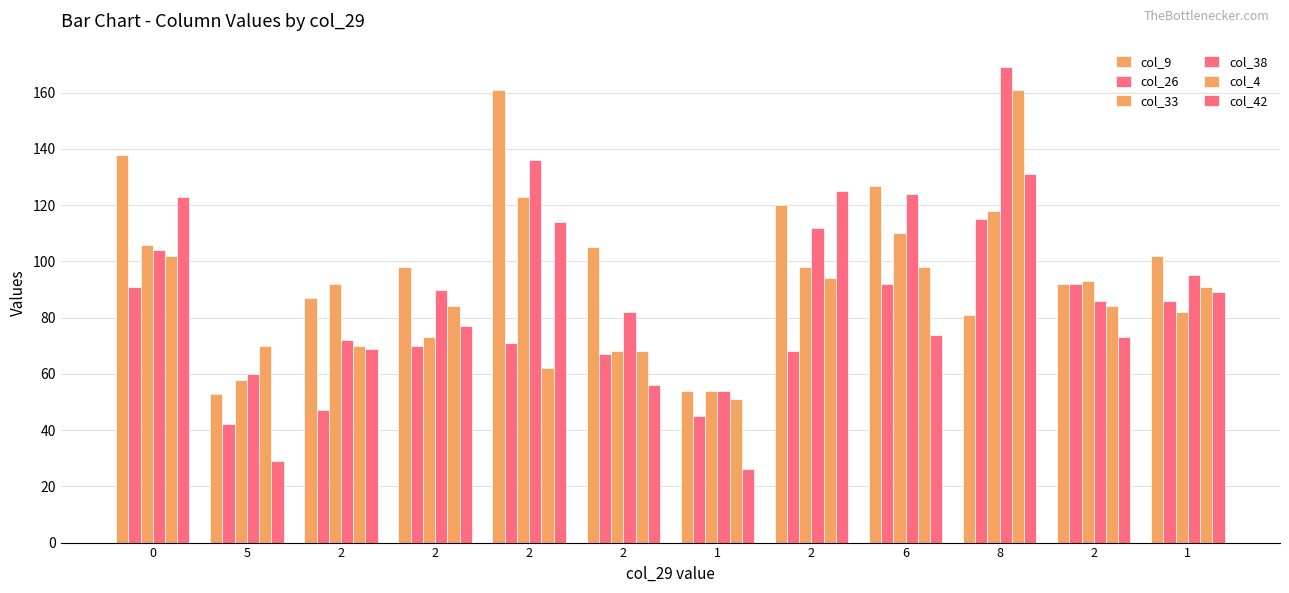

What is the average value of the col_26 series?

74